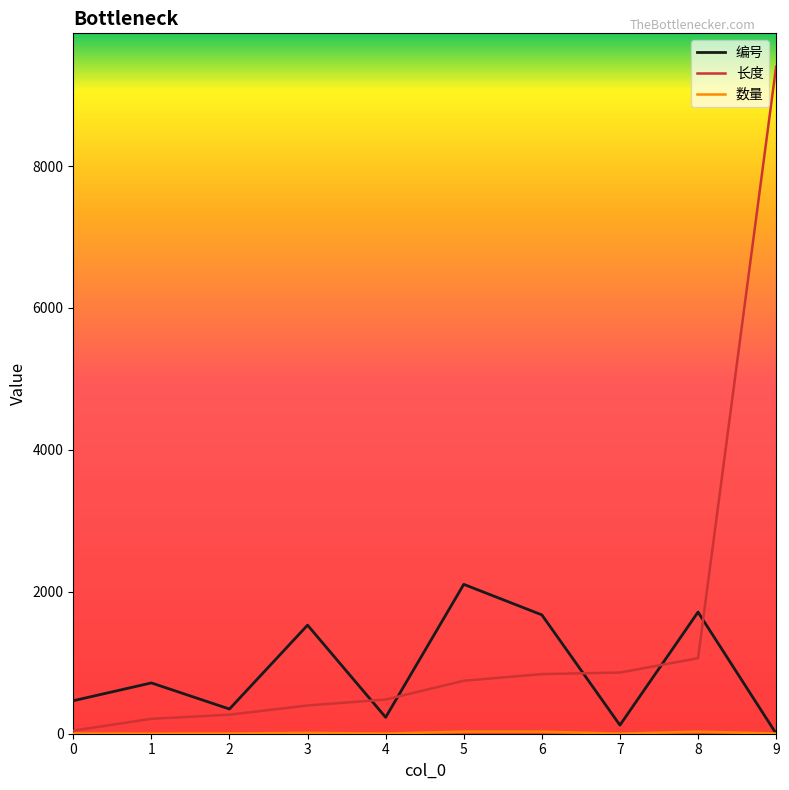

At which category is the sum across all series the highest?

9